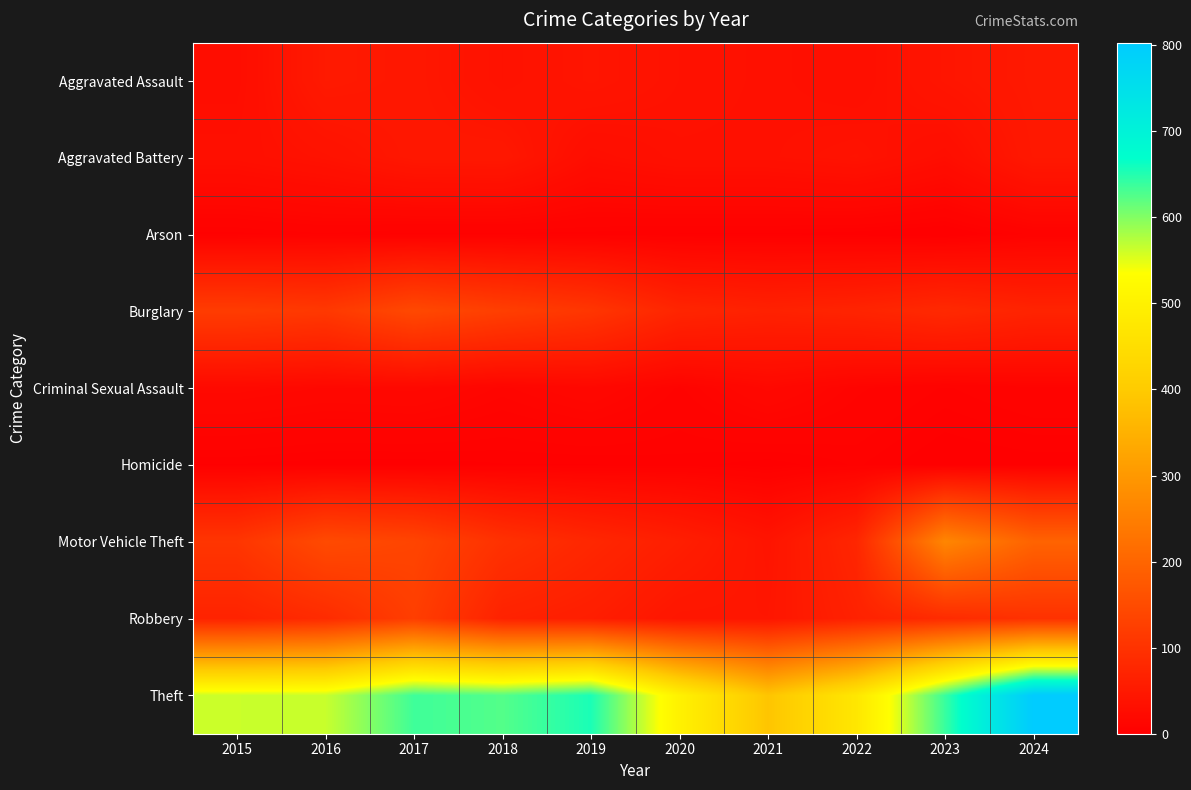

Rank the series at 2015 from highest to lowest value.

Theft, Burglary, Motor Vehicle Theft, Robbery, Aggravated Battery, Aggravated Assault, Criminal Sexual Assault, Arson, Homicide